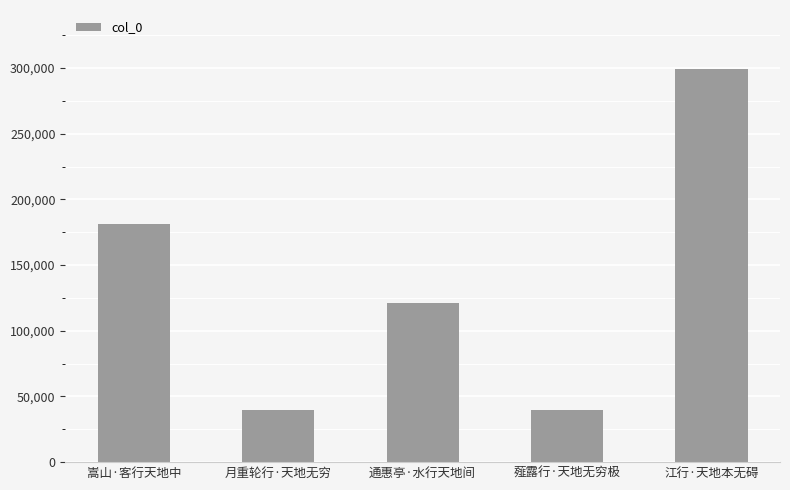

The value at 月重轮行·天地无穷 is 26719. True or false?

False